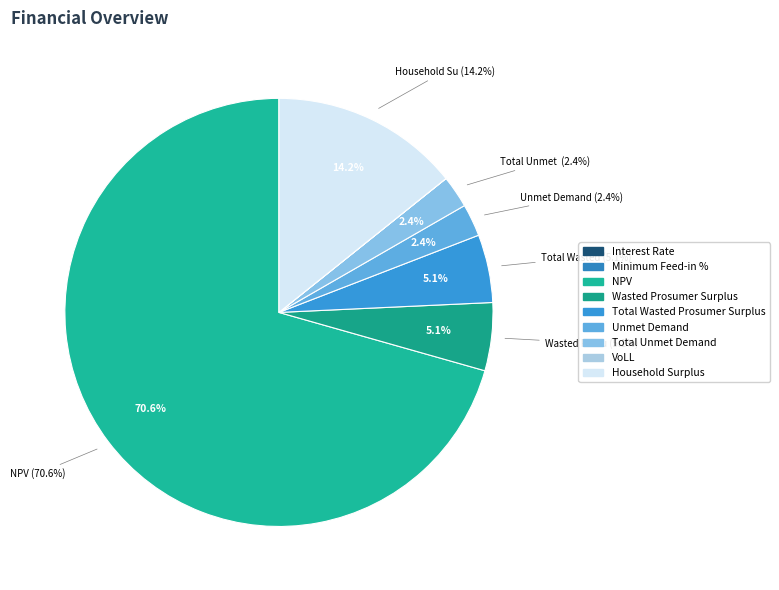

To the nearest percent, what is the difference between the Total Wasted Prosumer Surplus and VoLL slice percentages?

5%